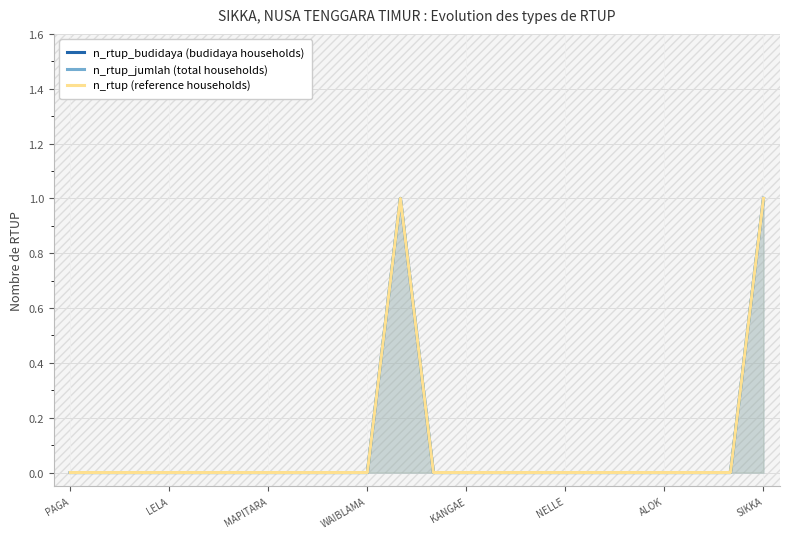

The n_rtup_budidaya (budidaya households) series shows 0 at MAPITARA. True or false?

True